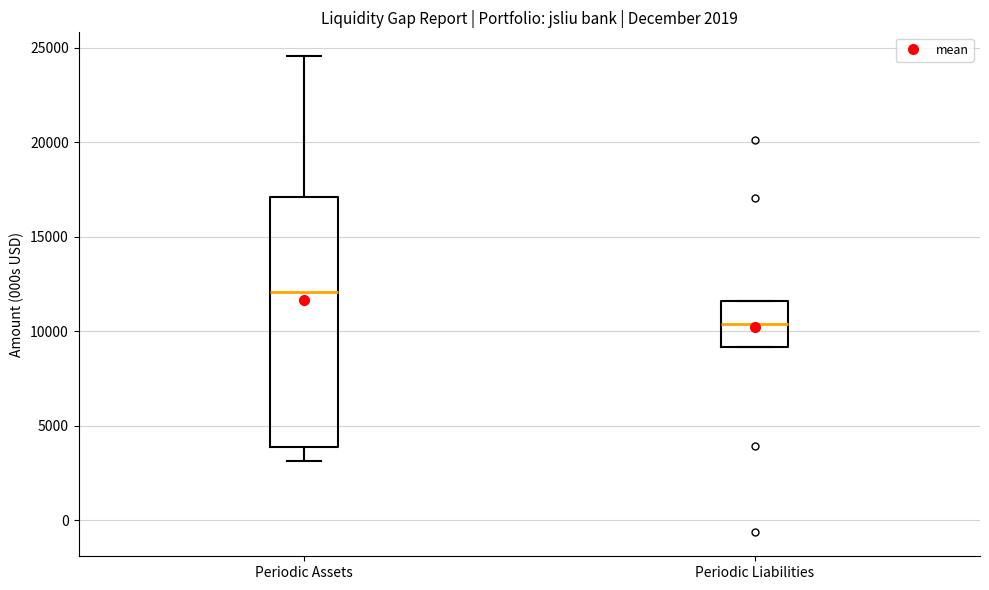

Comparing the boxes themselves (not the whiskers), which one is the tallest?

Periodic Assets